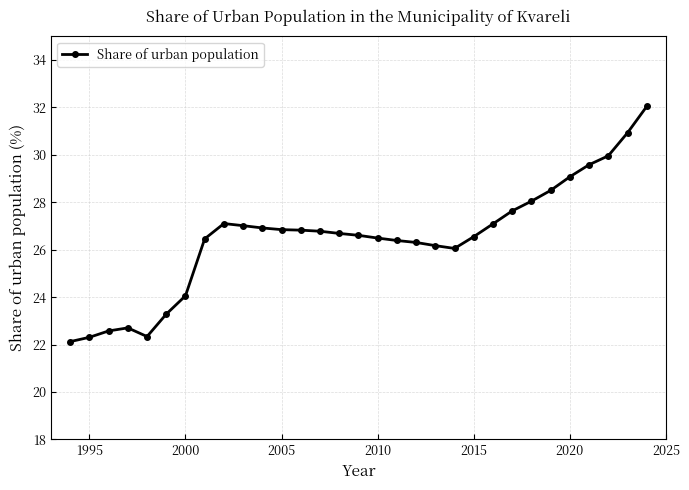

How many lines are shown in the chart?

1